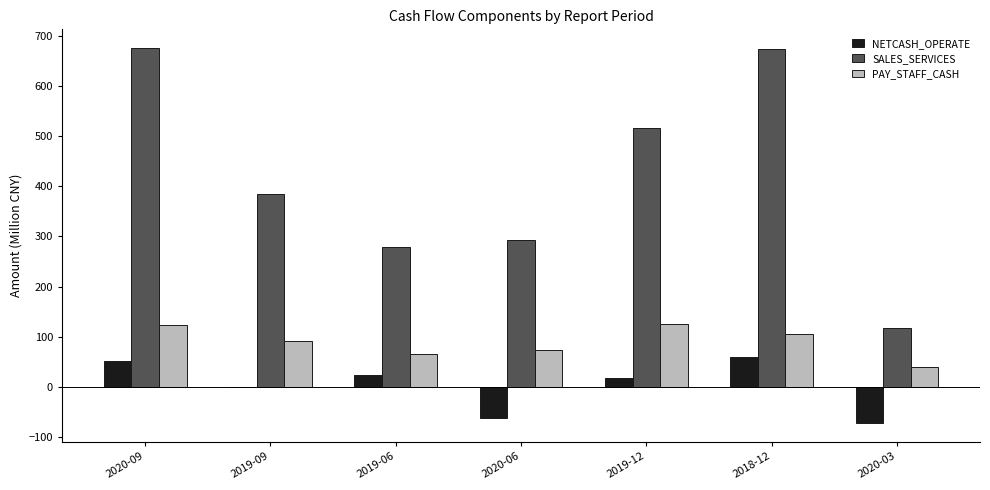

Is it true that SALES_SERVICES equals 405.0 at 2020-06?

False